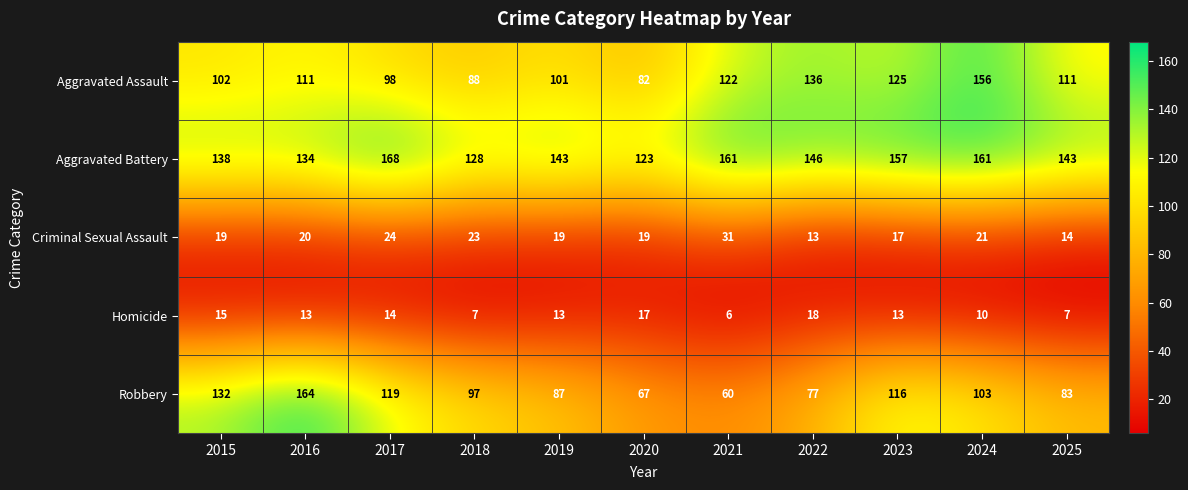

Is it true that Criminal Sexual Assault equals 27 at 2019?

False